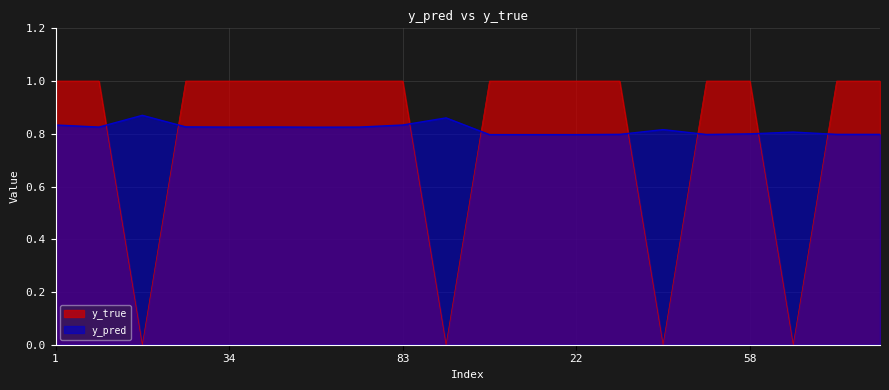

What is the spread (max minus min) of values at 52?

0.2